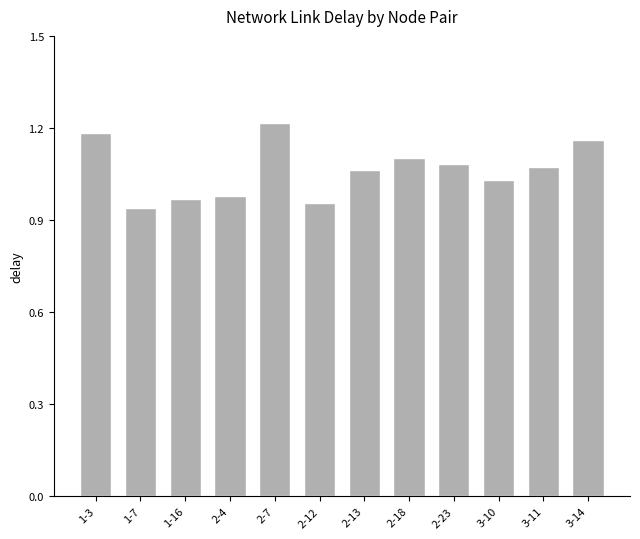

What is the sum of all values?

12.8